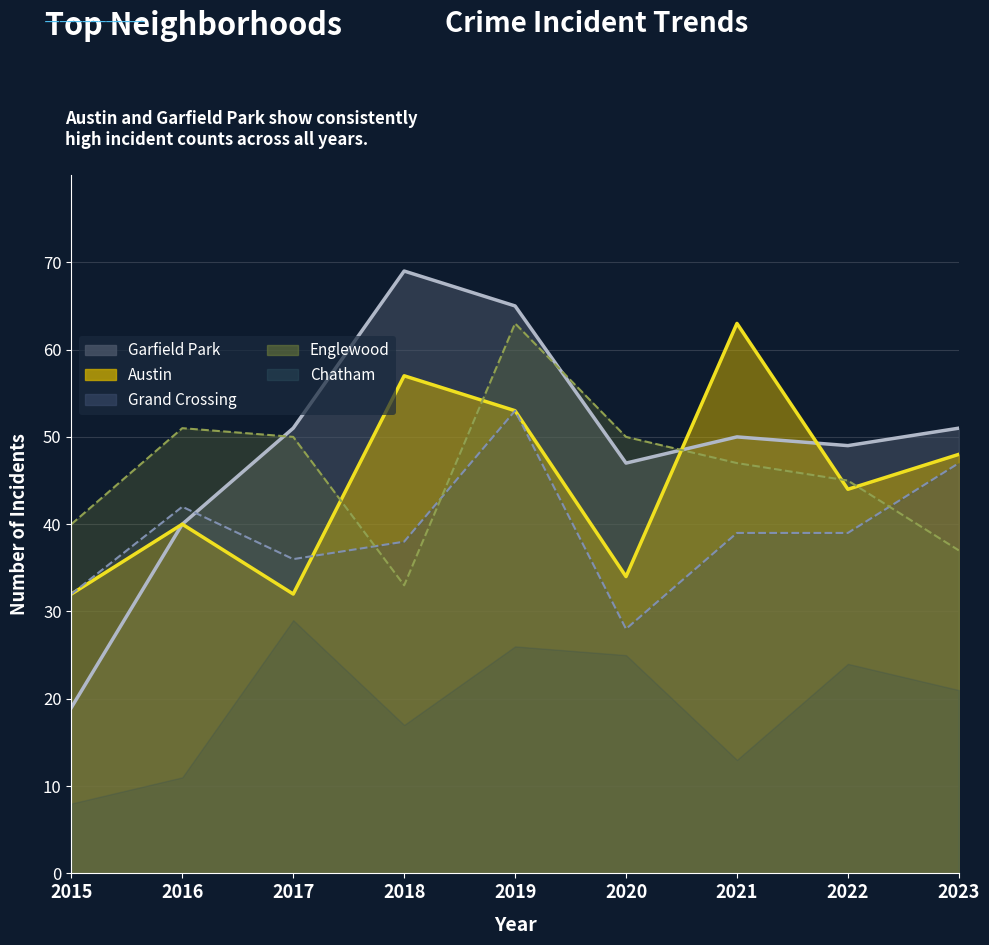

What is the smallest value displayed?

32